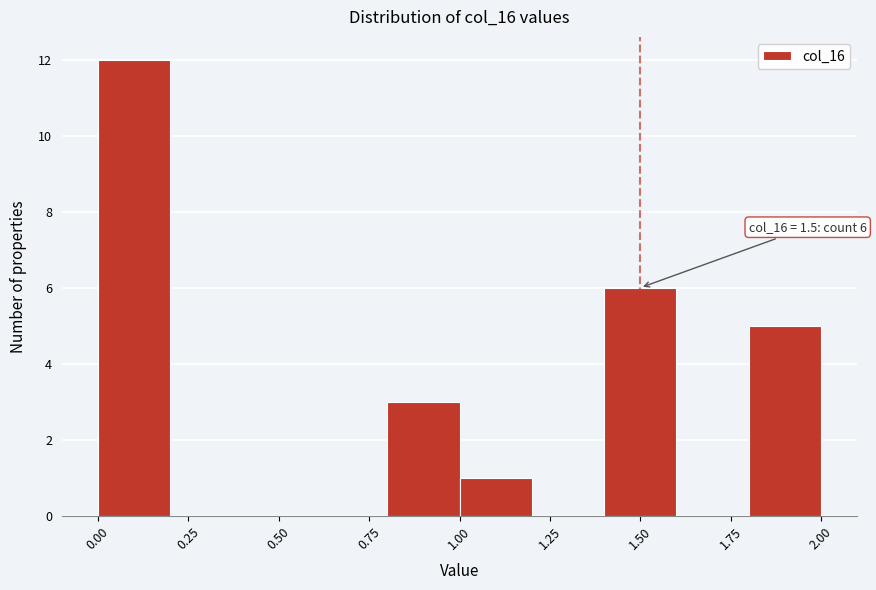

Over which range of the x-axis is the bar tallest?

0.0 to 0.2